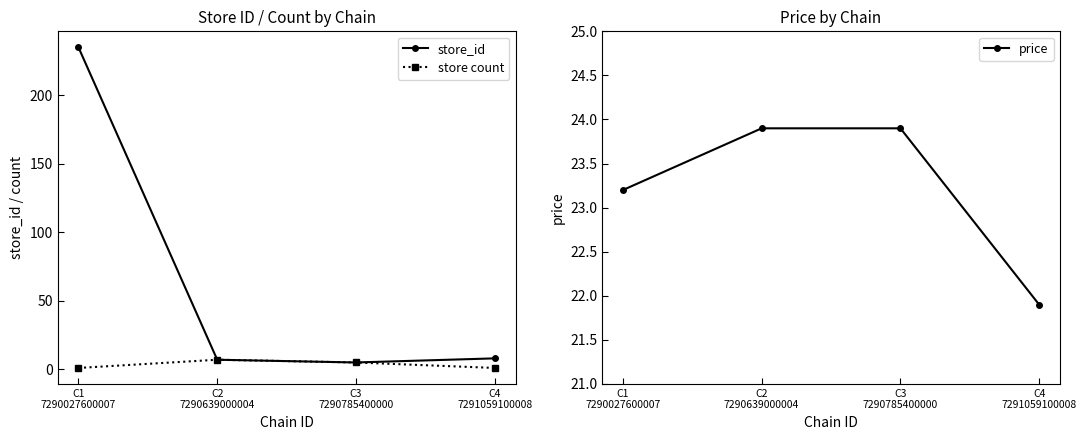

What is the sum of all store_id values?

255